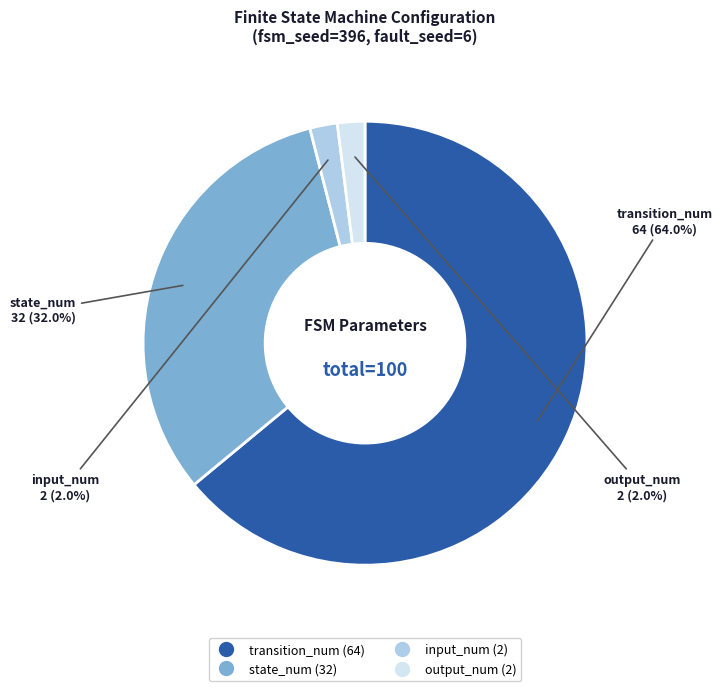

Is there a majority slice in this chart?

Yes